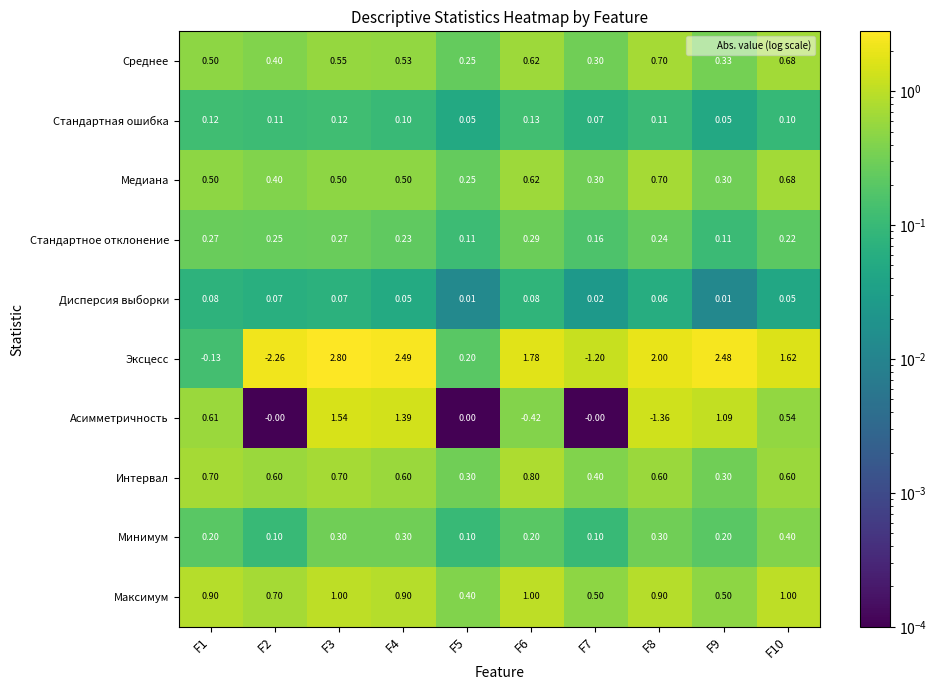

Which series has the largest total across all categories?

Эксцесс